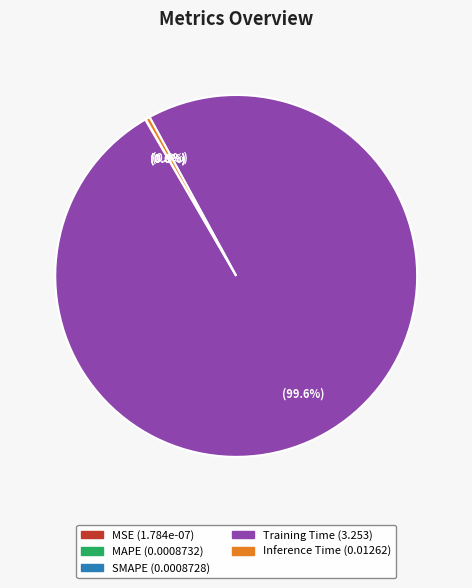

Which slice represents more than half of the pie?

Training Time